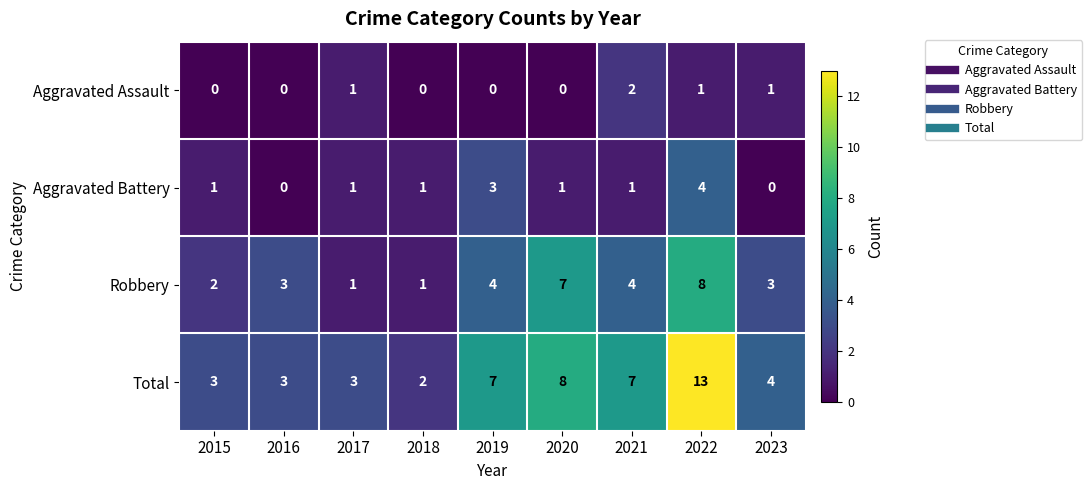

What is the difference between the Total values at 2016 and 2022?

10